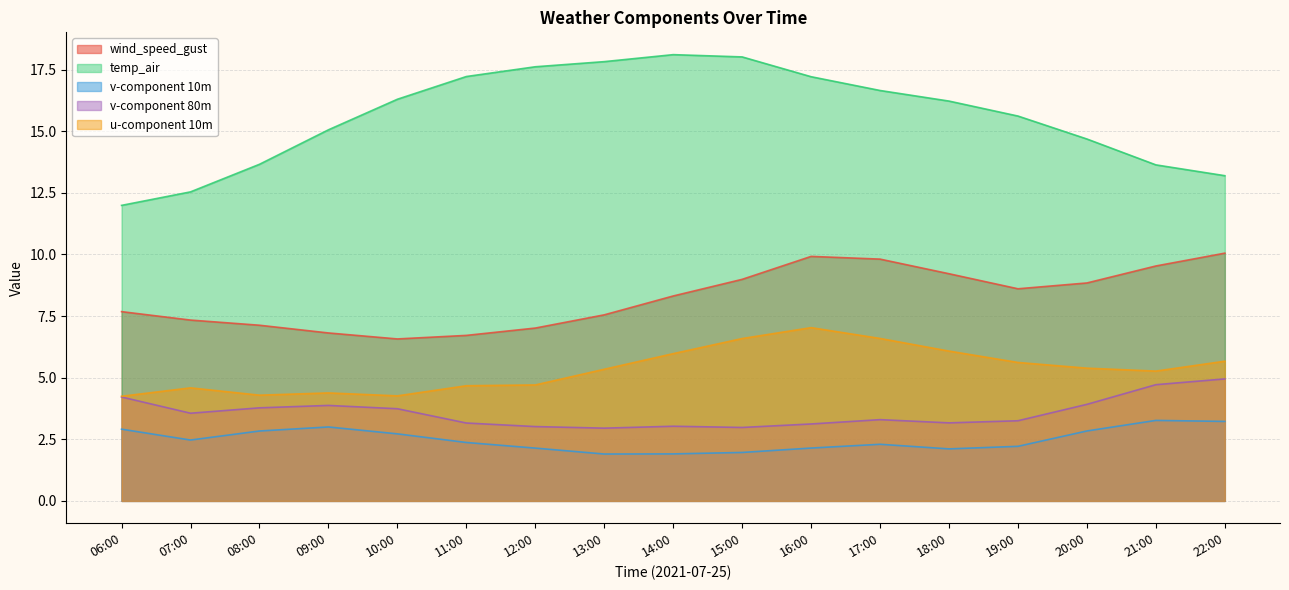

Between 07:00 and 17:00, which series saw the biggest shift?

temp_air